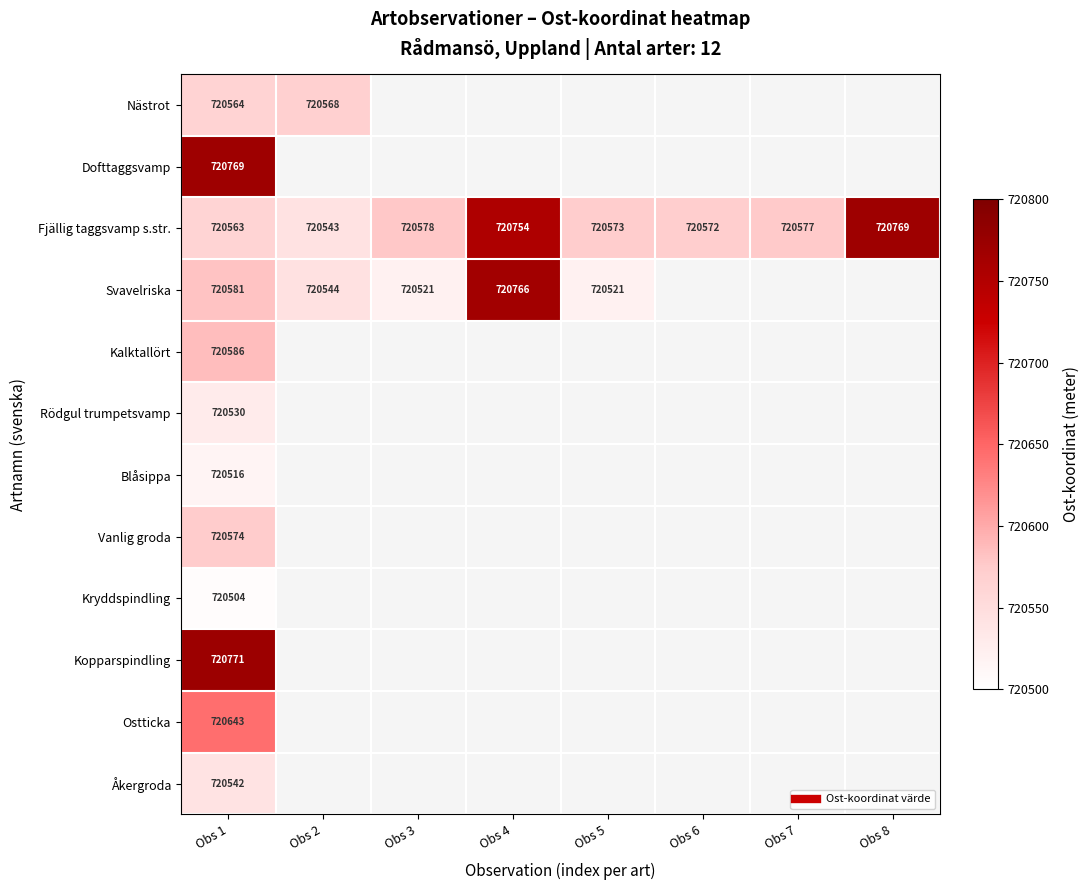

List the series in order of their peak value, highest first.

Kopparspindling, Dofttaggsvamp, Fjällig taggsvamp s.str., Svavelriska, Ostticka, Kalktallört, Vanlig groda, Nästrot, Åkergroda, Rödgul trumpetsvamp, Blåsippa, Kryddspindling